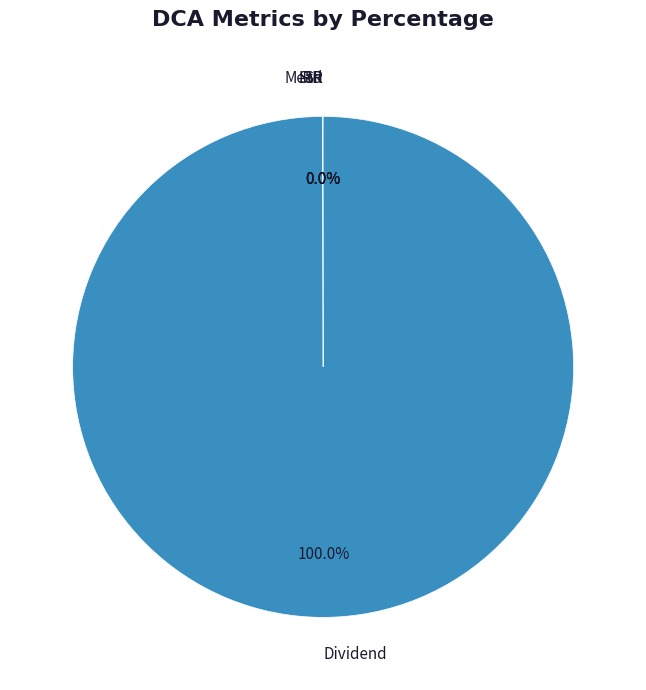

To the nearest percent, what is the difference between the largest and smallest slice percentages?

100%